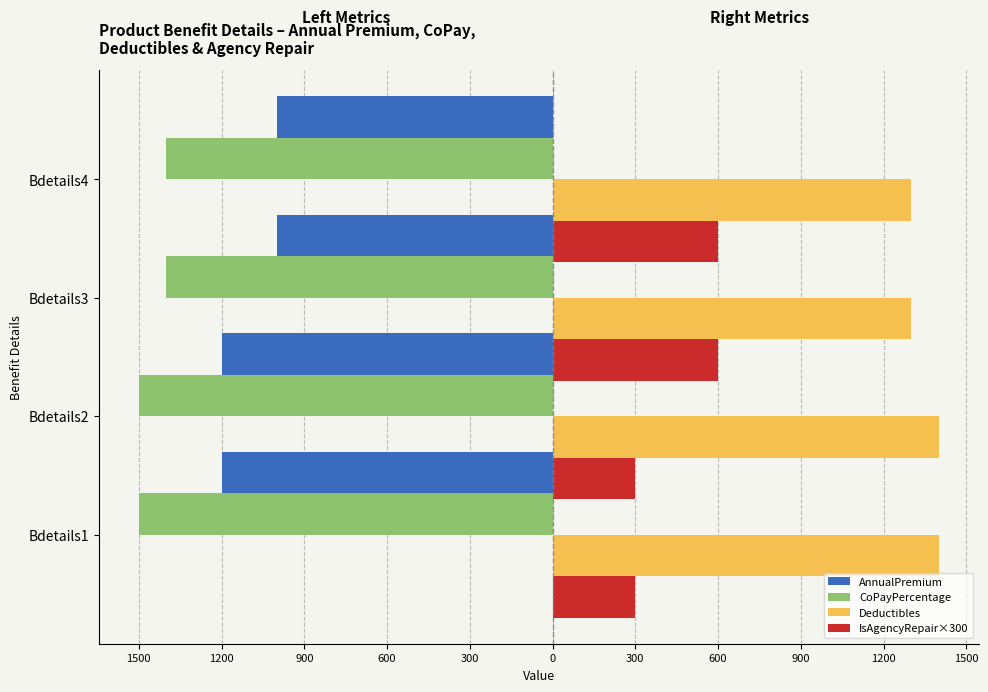

What is the maximum value shown in the chart?

1400